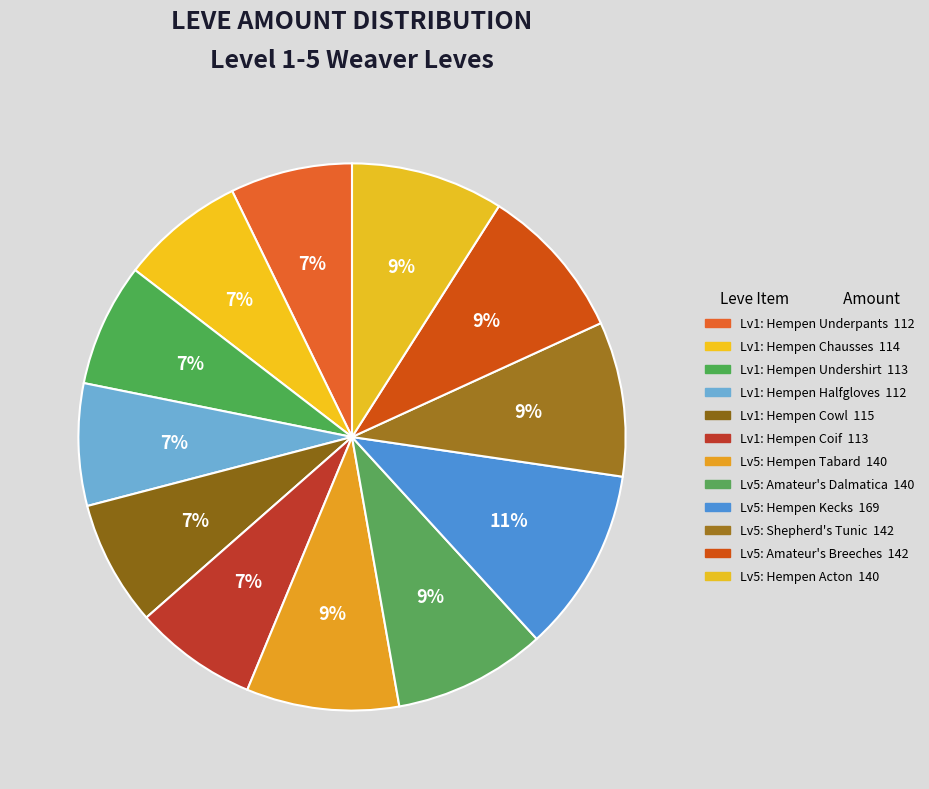

Is there a majority slice in this chart?

No